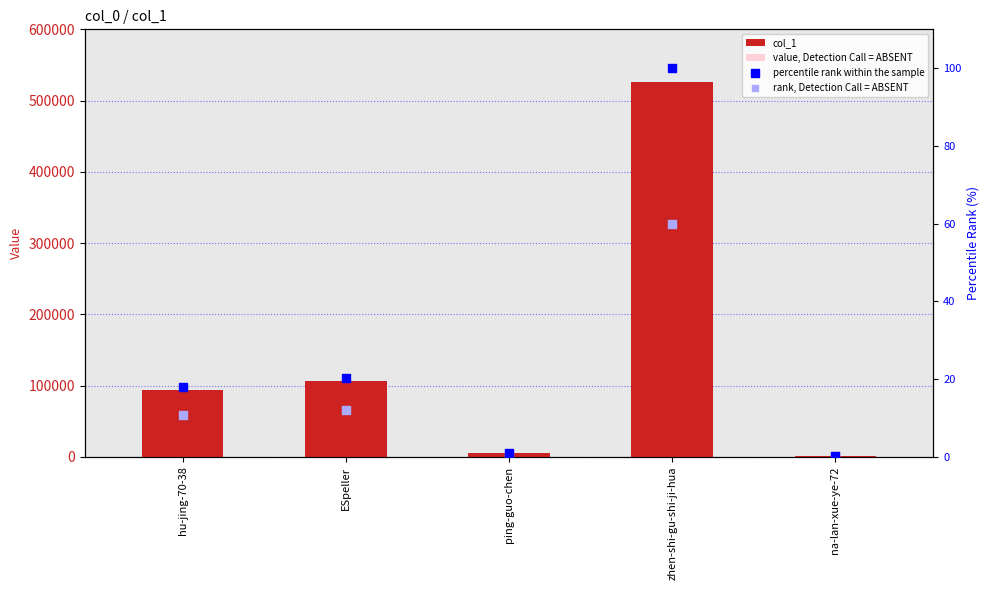

Which series reaches the minimum Y coordinate?

rank, Detection Call = ABSENT